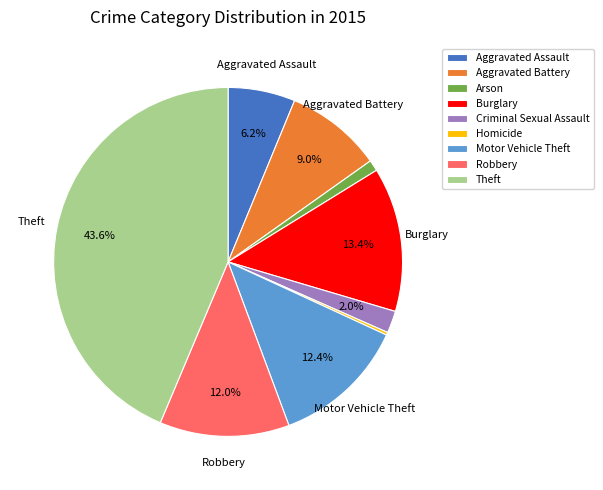

Does any single category account for the majority?

No